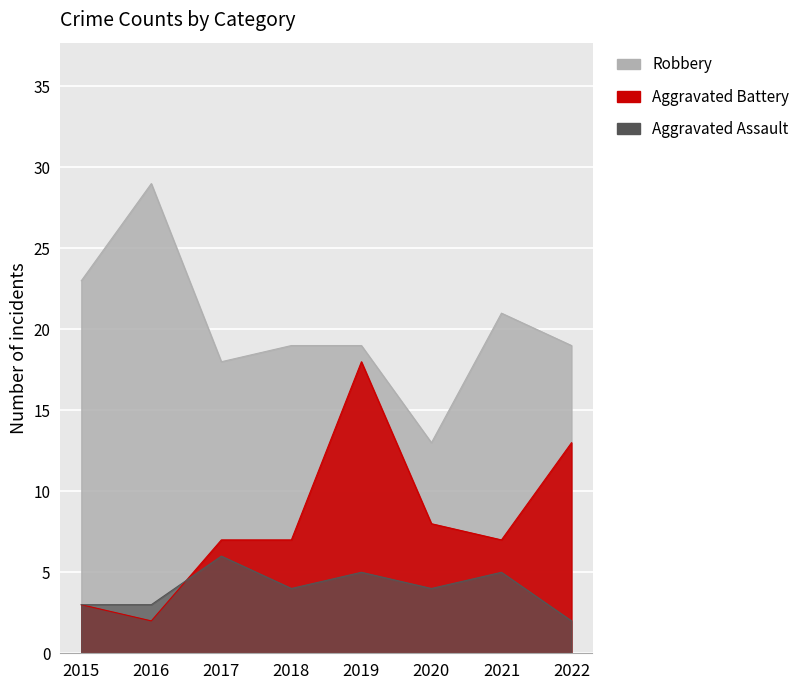

At which label does Aggravated Assault reach its peak?

2017